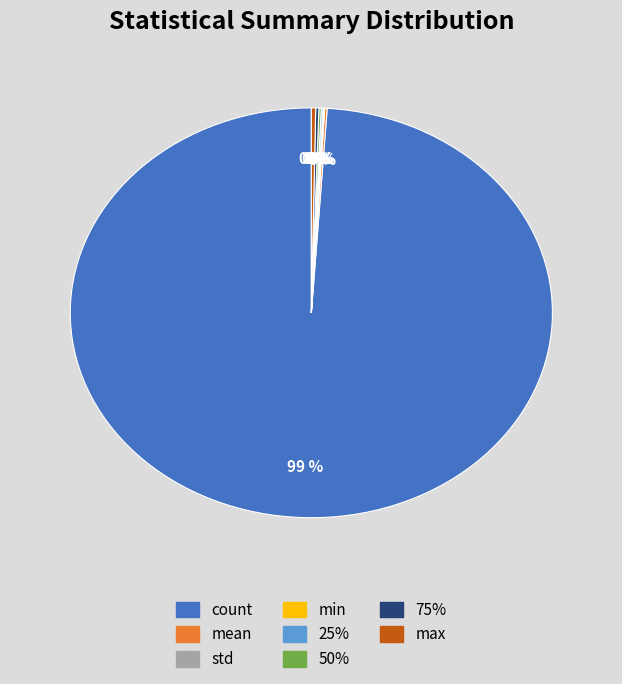

Which category accounts for the majority?

count